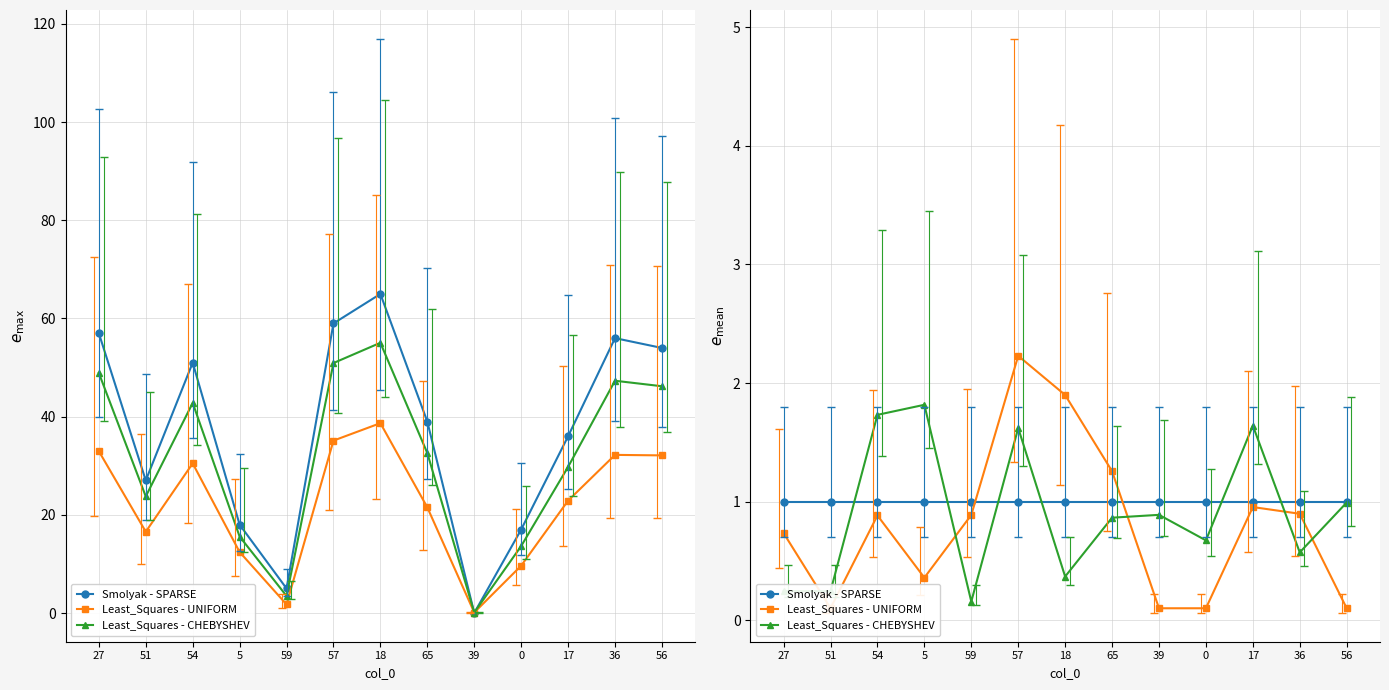

Is the value of Least_Squares - UNIFORM at 54 greater than the value of Least_Squares - CHEBYSHEV at 0?

Yes